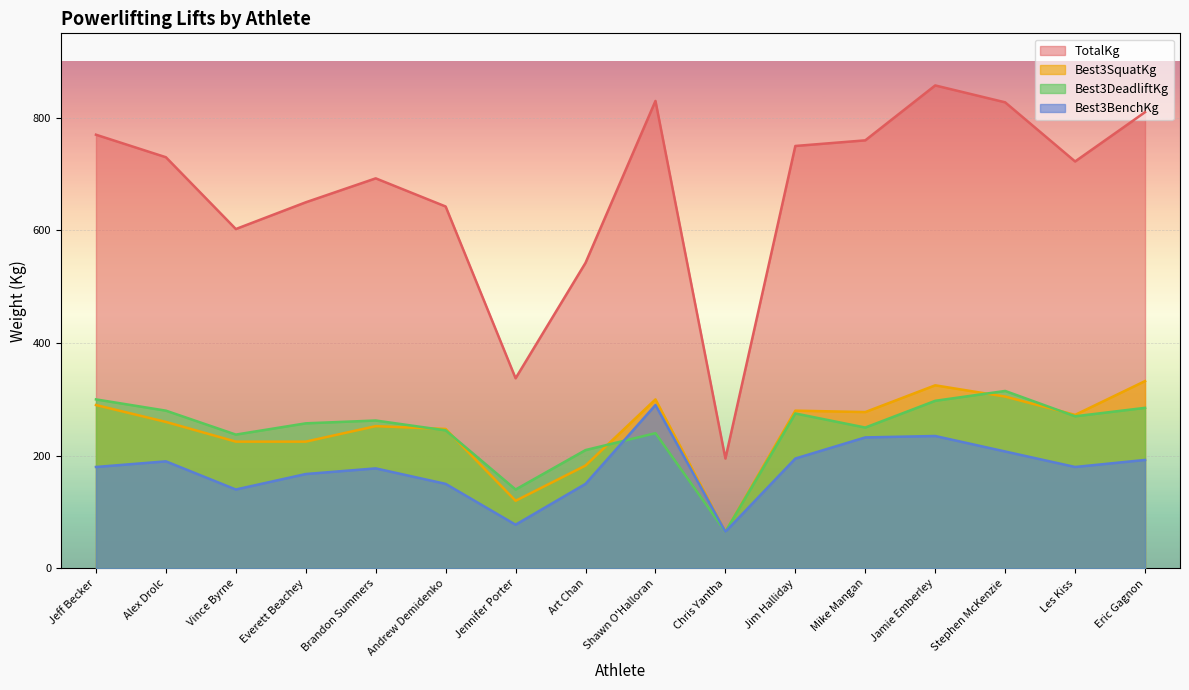

Which series has the widest spread of values?

TotalKg